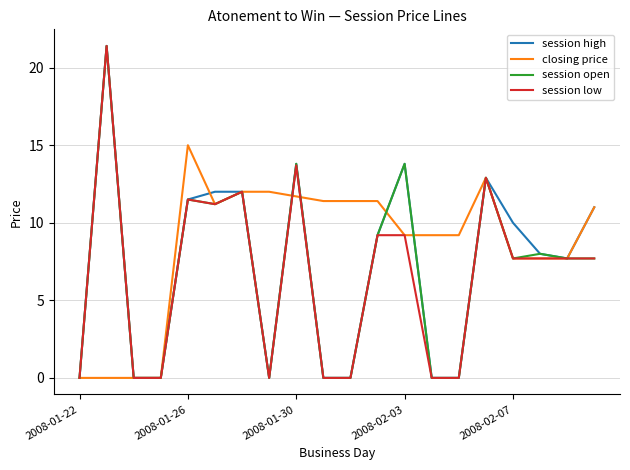

What is the maximum value shown in the chart?

21.4